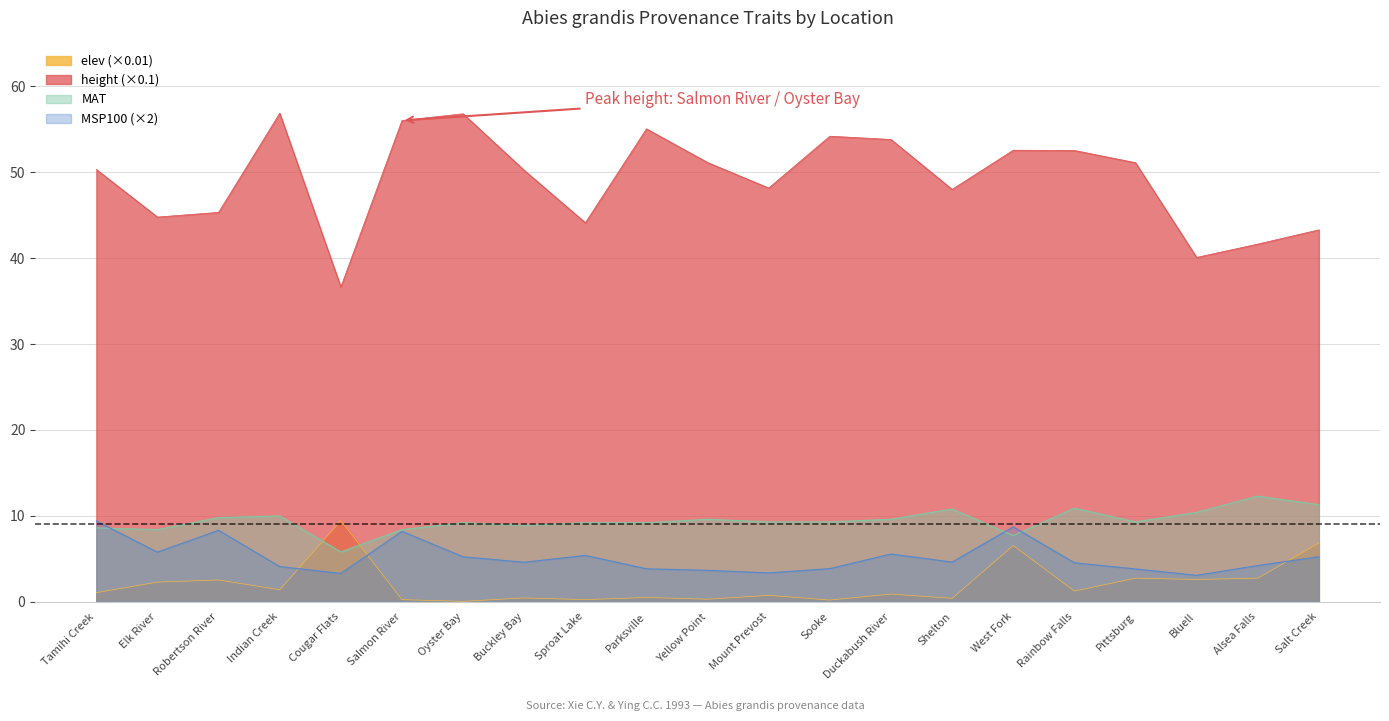

Reading right to left, transcribe all the data shown in this chart.

height: Salt Creek=43.3	Alsea Falls=41.6	Bluell=40.1	Pittsburg=51.1	Rainbow Falls=52.5	West Fork=52.6	Shelton=48.0	Duckabush River=53.8	Sooke=54.2	Mount Prevost=48.2	Yellow Point=51.1	Parksville=55.1	Sproat Lake=44.1	Buckley Bay=50.2	Oyster Bay=56.8	Salmon River=56.0	Cougar Flats=36.6	Indian Creek=56.9	Robertson River=45.3	Elk River=44.8	Tamihi Creek=50.3
MAT: Salt Creek=11.3	Alsea Falls=12.3	Bluell=10.4	Pittsburg=9.3	Rainbow Falls=10.9	West Fork=7.7	Shelton=10.8	Duckabush River=9.6	Sooke=9.3	Mount Prevost=9.3	Yellow Point=9.6	Parksville=9.2	Sproat Lake=9.2	Buckley Bay=8.9	Oyster Bay=9.2	Salmon River=8.4	Cougar Flats=5.8	Indian Creek=10.0	Robertson River=9.8	Elk River=8.4	Tamihi Creek=8.6
MSP100: Salt Creek=5.2	Alsea Falls=4.2	Bluell=3.1	Pittsburg=3.8	Rainbow Falls=4.5	West Fork=8.7	Shelton=4.6	Duckabush River=5.6	Sooke=3.9	Mount Prevost=3.4	Yellow Point=3.7	Parksville=3.8	Sproat Lake=5.4	Buckley Bay=4.6	Oyster Bay=5.2	Salmon River=8.2	Cougar Flats=3.3	Indian Creek=4.1	Robertson River=8.3	Elk River=5.8	Tamihi Creek=9.4
elev: Salt Creek=6.8	Alsea Falls=2.8	Bluell=2.6	Pittsburg=2.8	Rainbow Falls=1.2	West Fork=6.5	Shelton=0.4	Duckabush River=0.9	Sooke=0.2	Mount Prevost=0.8	Yellow Point=0.3	Parksville=0.5	Sproat Lake=0.2	Buckley Bay=0.5	Oyster Bay=0.1	Salmon River=0.2	Cougar Flats=9.4	Indian Creek=1.4	Robertson River=2.5	Elk River=2.3	Tamihi Creek=1.1